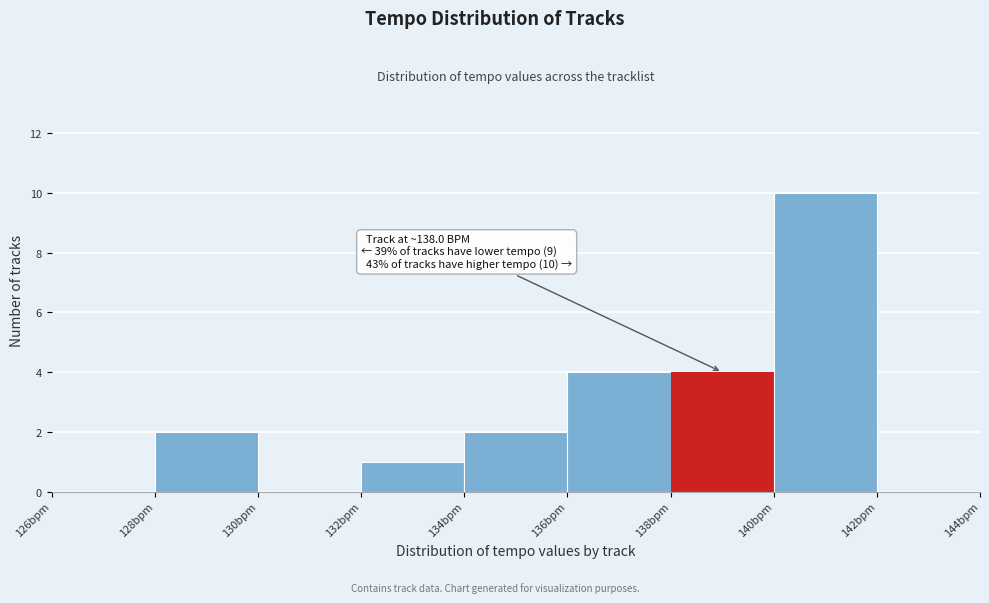

Over which range of the x-axis is the bar tallest?

140 to 142